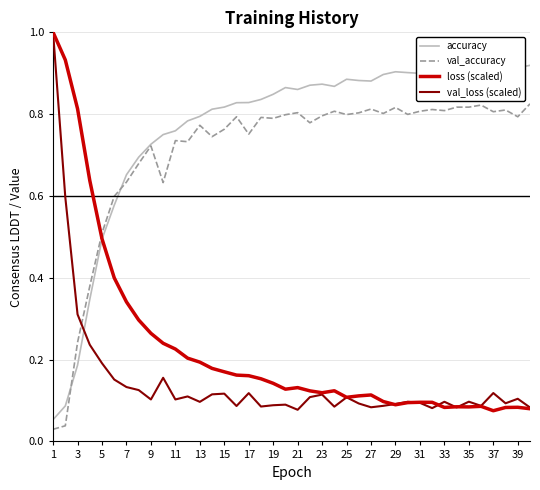

Which series has the largest total across all categories?

accuracy